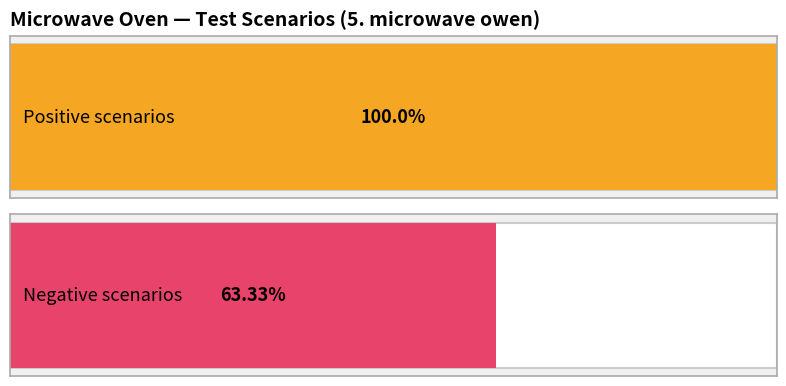

Count the number of data series in this chart.

2